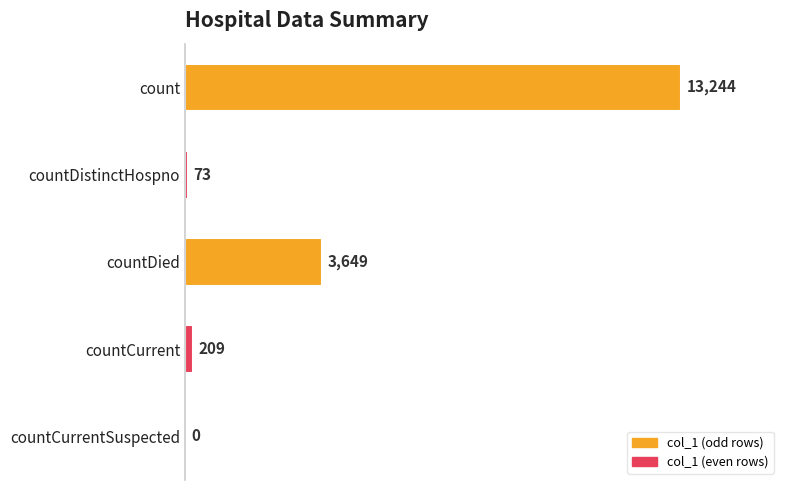

Reading top to bottom, what are all the values shown in this chart?

count=13244	countDistinctHospno=73	countDied=3649	countCurrent=209	countCurrentSuspected=0